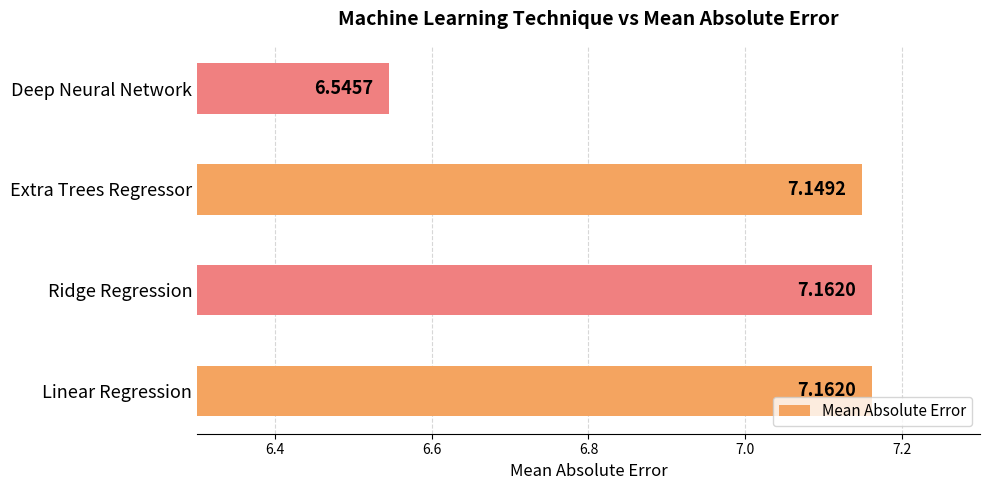

At which label is the value closest to 6?

Deep Neural Network